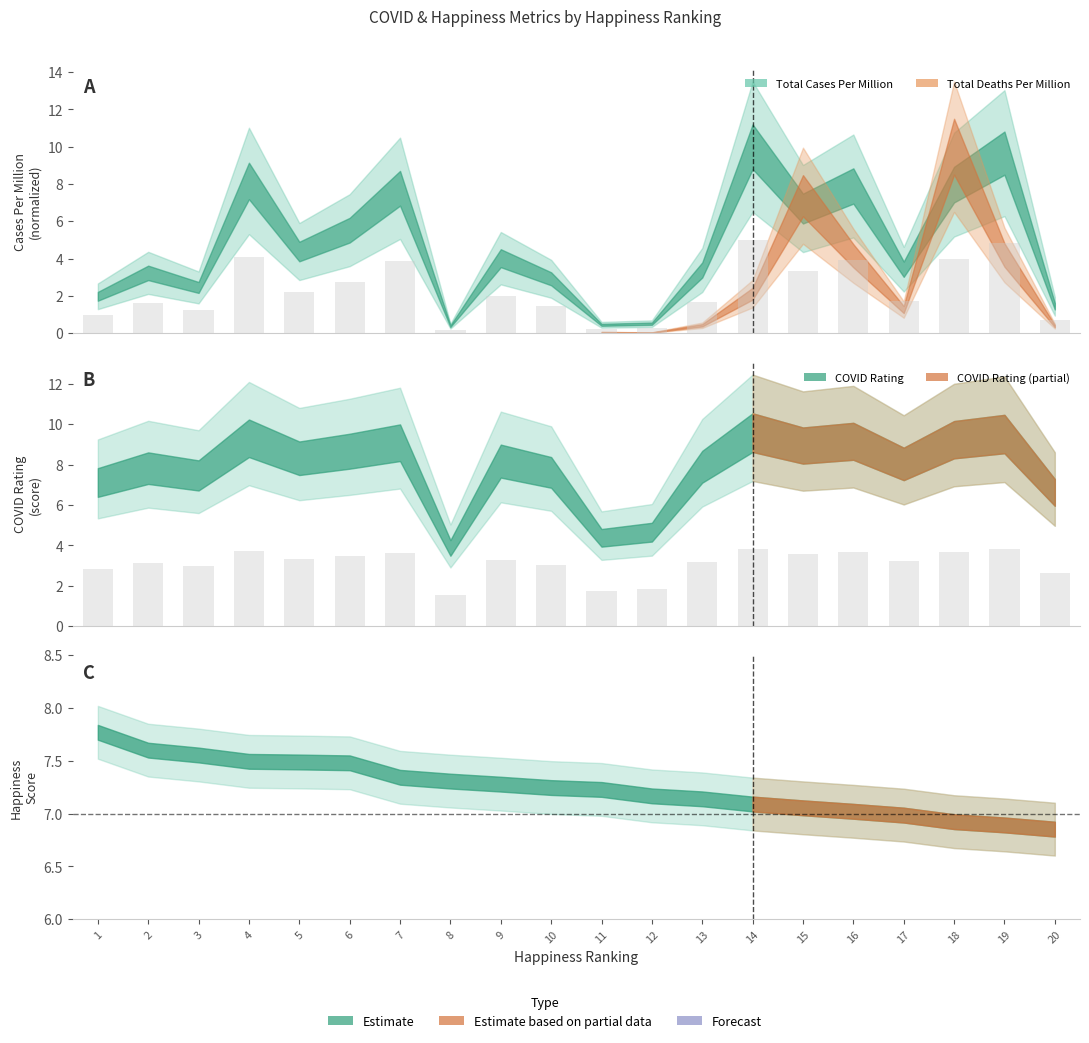

What is the difference between the maximum and minimum values in the Total Cases Per Million series?

4.8